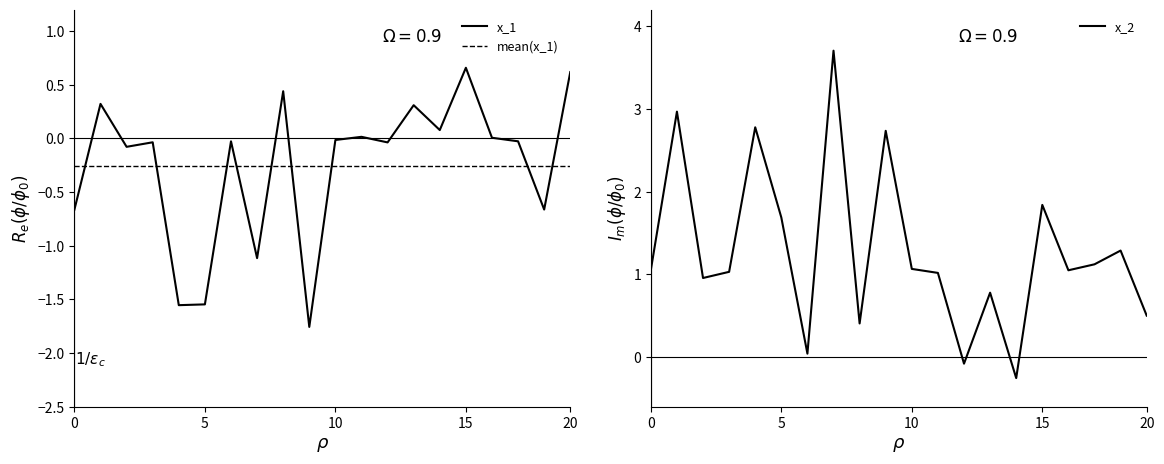

True or false: x_2 has a value of 1.8 at 15.

True